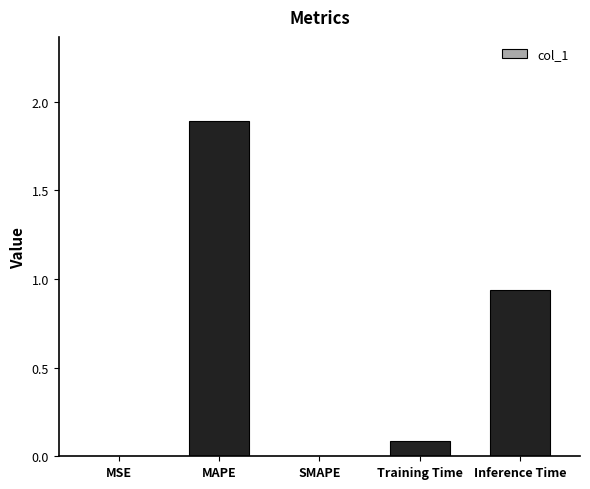

Are the bars horizontal?

No